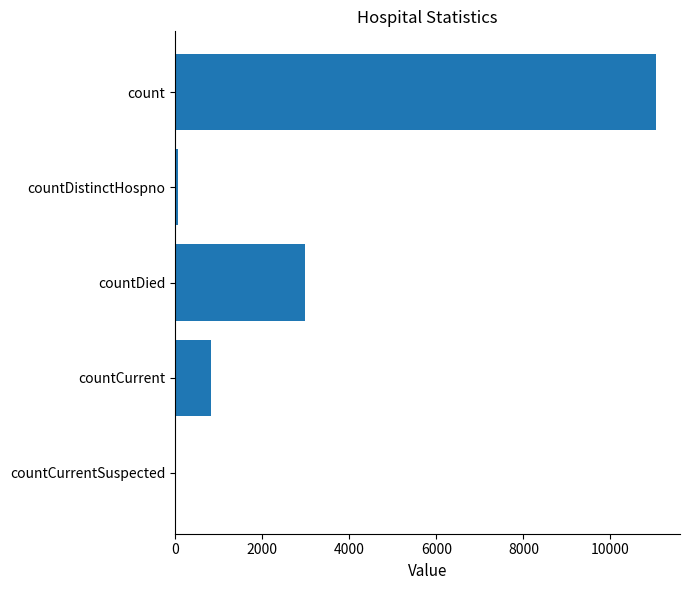

True or false: the data shows 1280 at countCurrent.

False